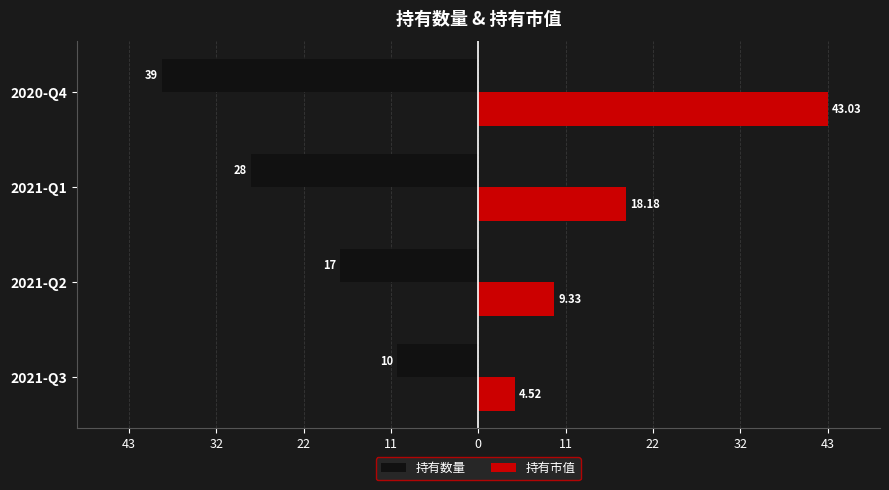

Count the 持有数量 values in the range -28 to -10.

3